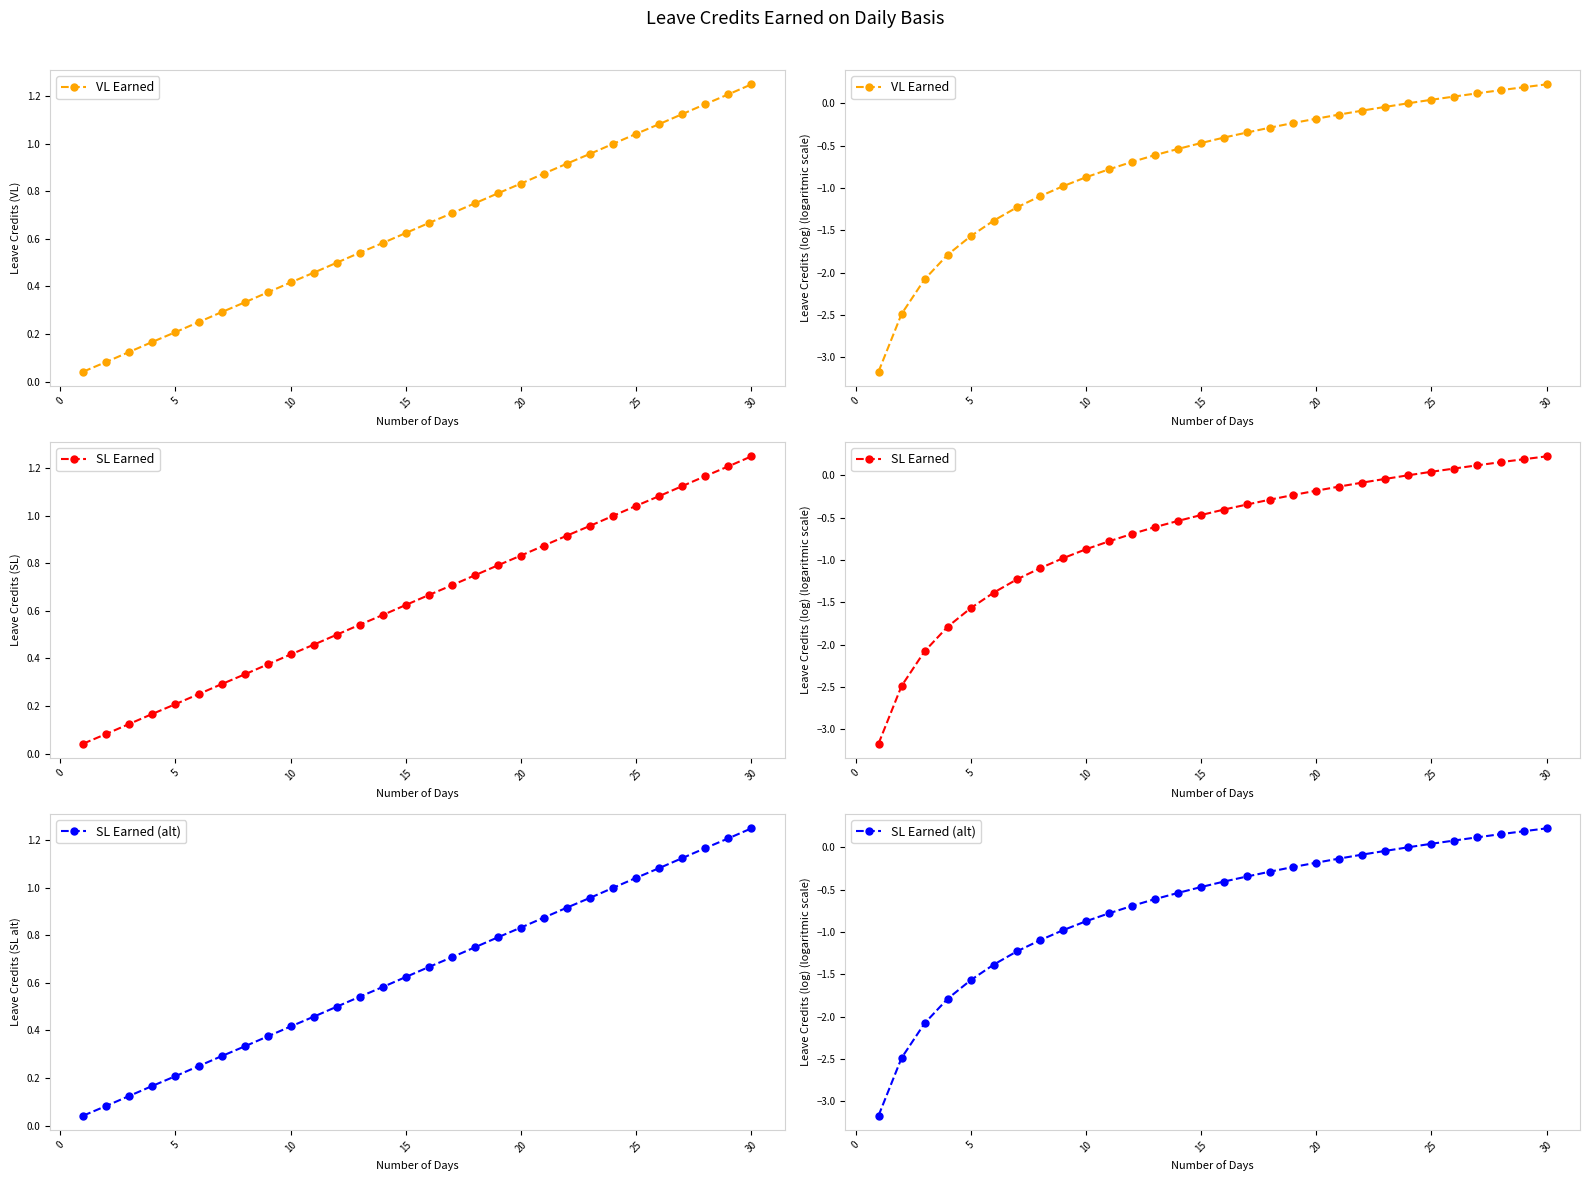

True or false: SL Earned (alt) and SL Earned cross at least once.

False